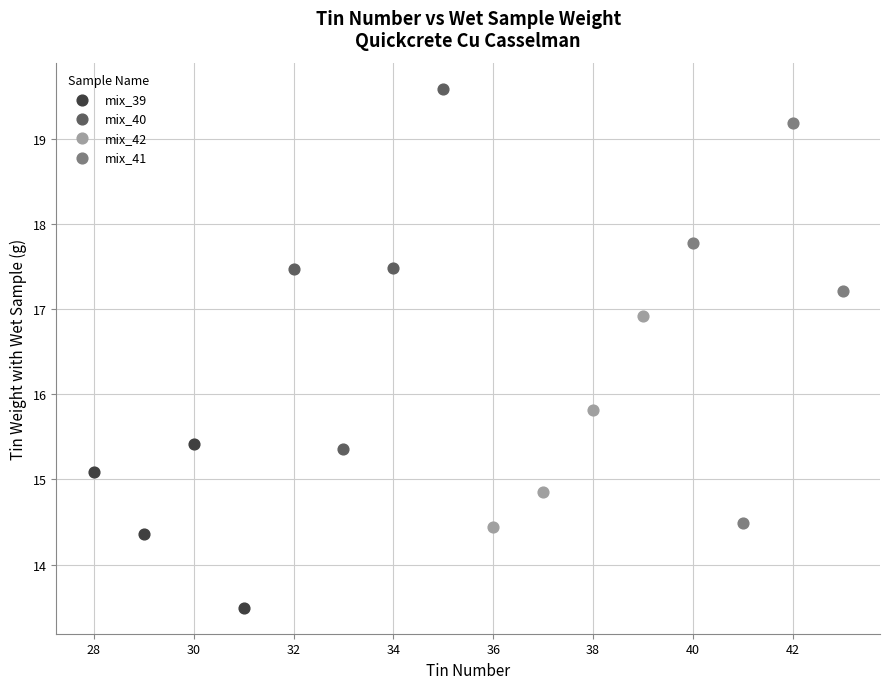

Which series has the largest Y range (max minus min)?

mix_41